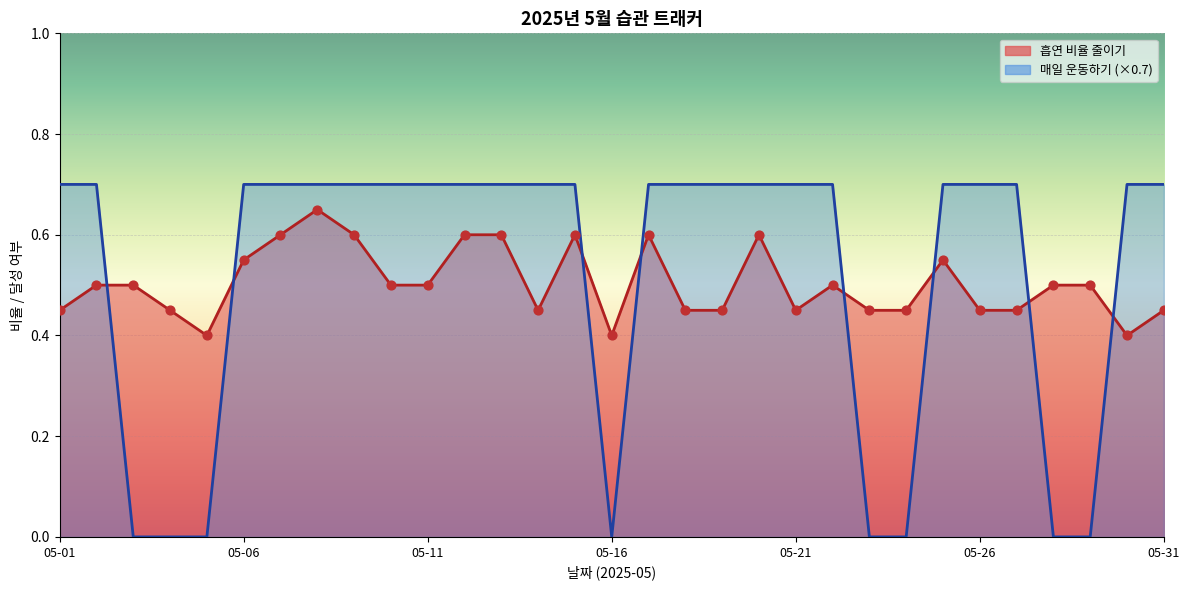

Which series reaches the minimum Y coordinate?

매일 운동하기